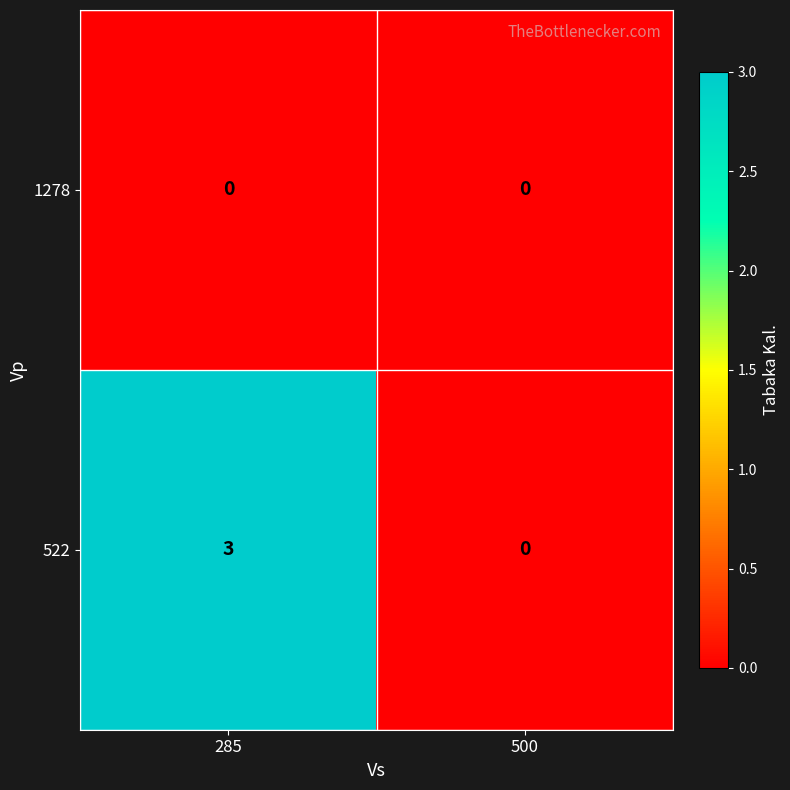

How many values in the 522 series are below 3?

1